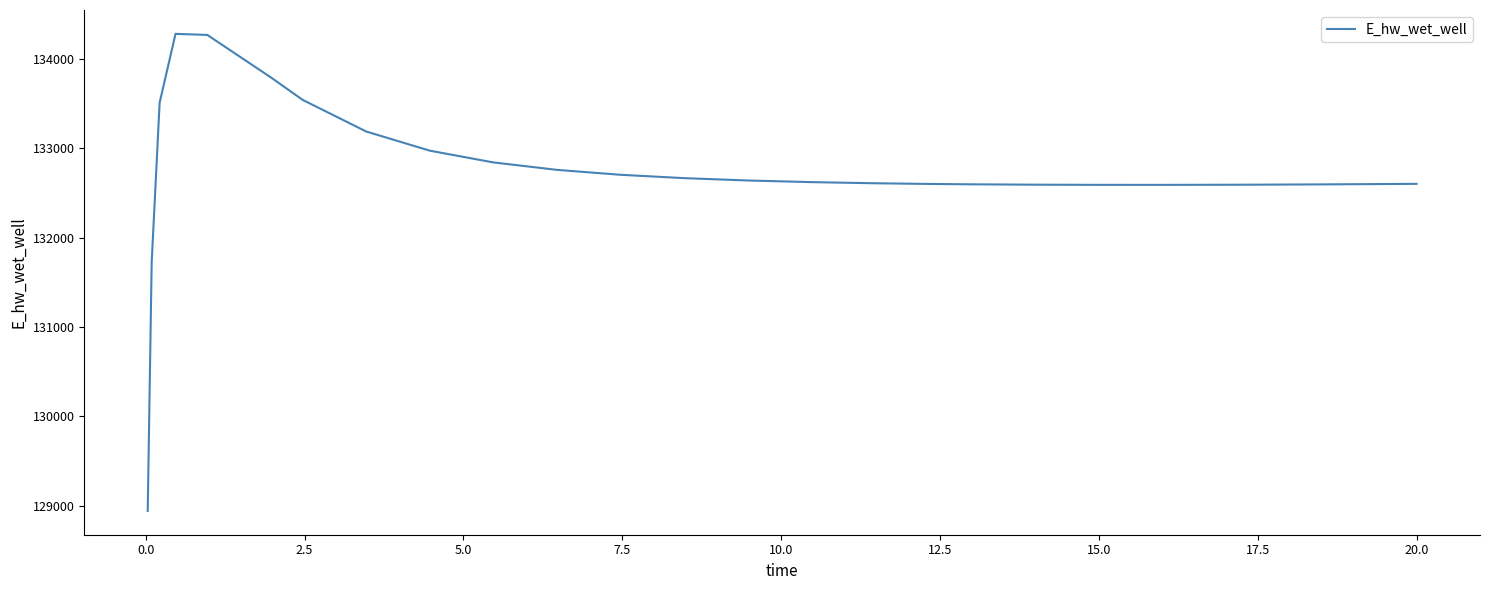

What is the difference between the maximum and minimum values?

5341.6